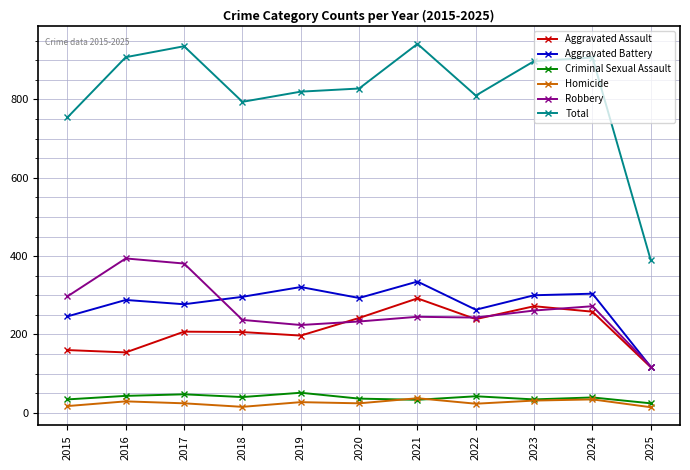

What is the value of the Criminal Sexual Assault point at the 3rd from the left?

47